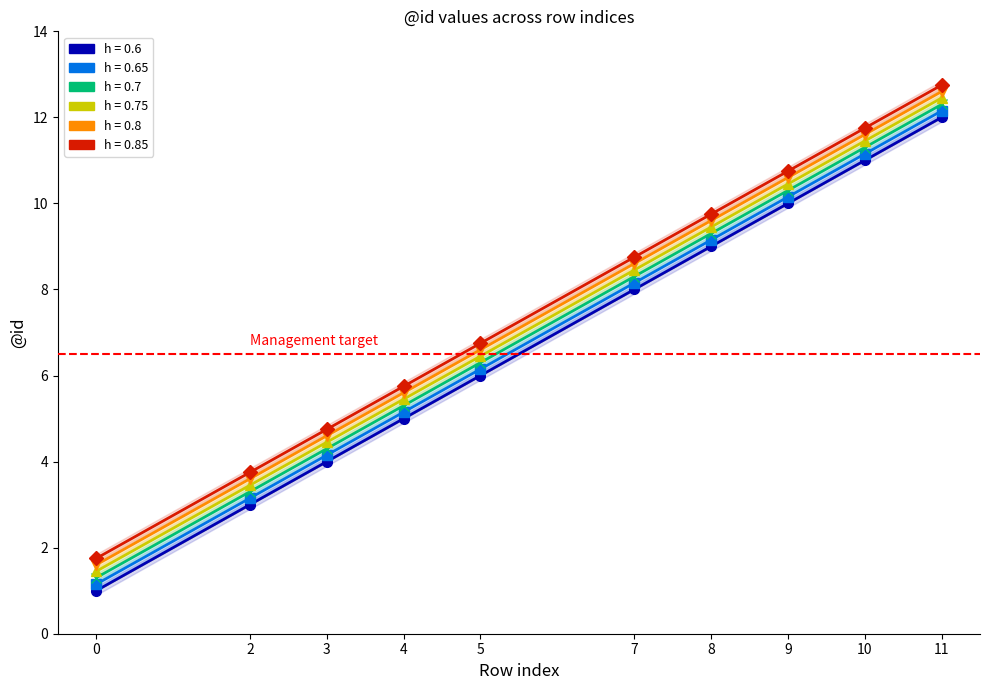

How many lines are shown in the chart?

6